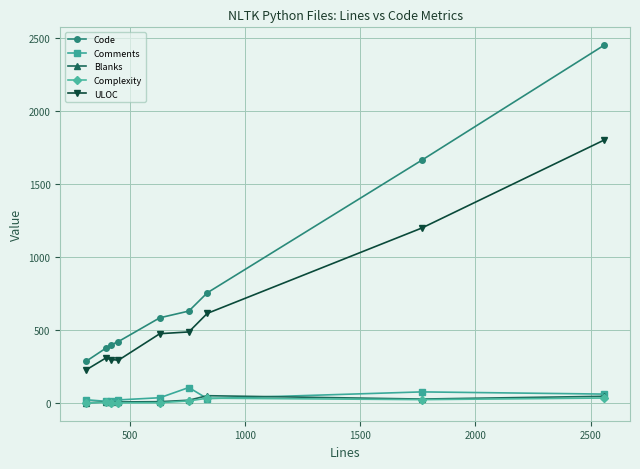

Which series has the largest range (max minus min)?

Code